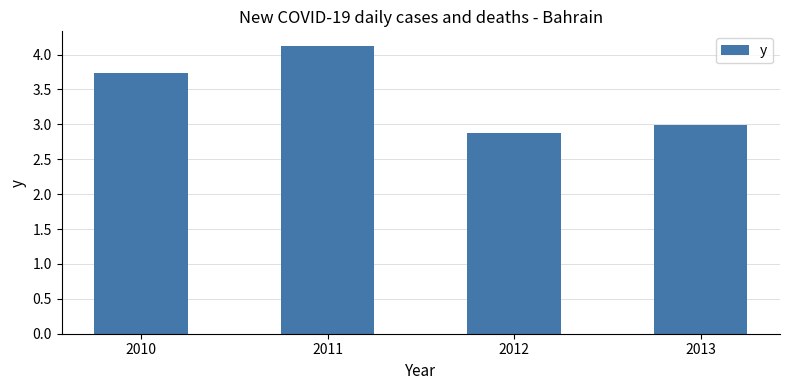

How many bars are there in total?

4